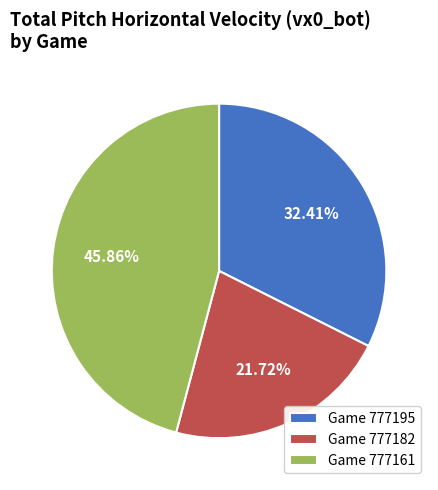

Is the sum of Game 777161 and Game 777195 greater than half?

Yes